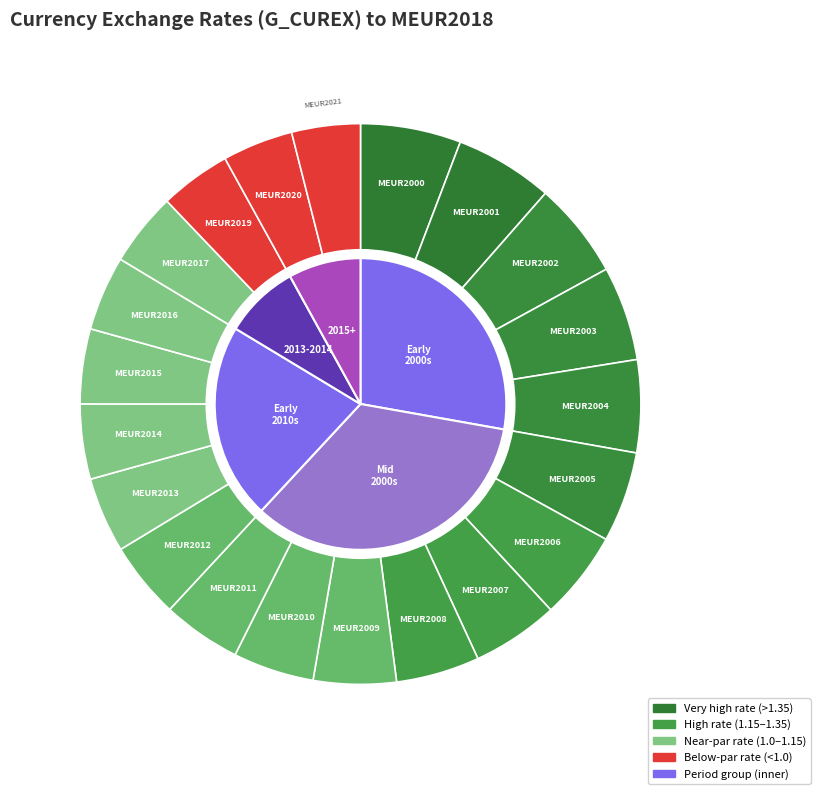

To the nearest percent, what is the combined percentage of MEUR2003 and MEUR2014?

10%